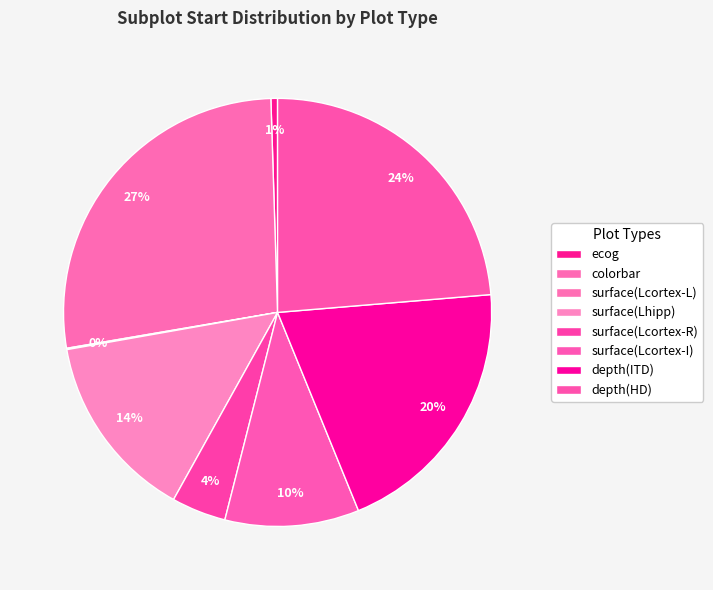

To the nearest percent, what percentage of the pie is ecog?

1%